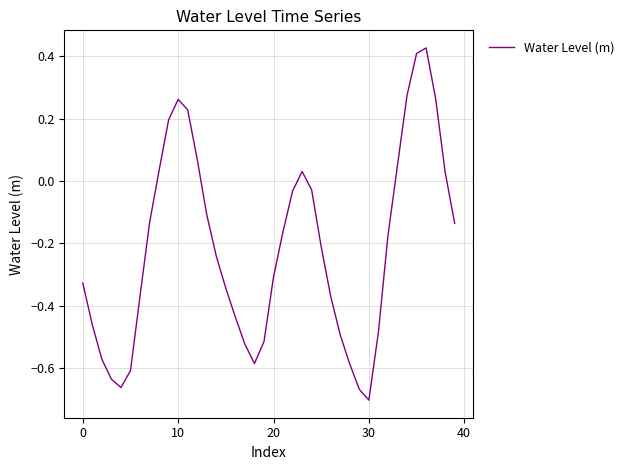

How many interior local peaks (higher than both neighbors) does the data have?

3